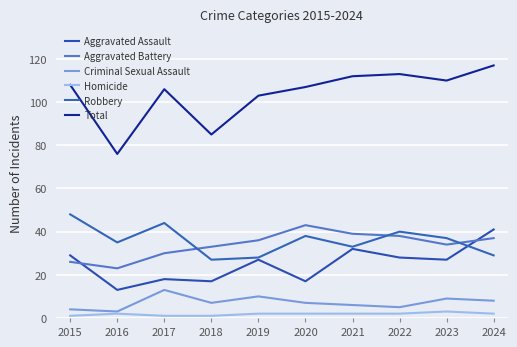

What is the spread (max minus min) of values at 2015?

107